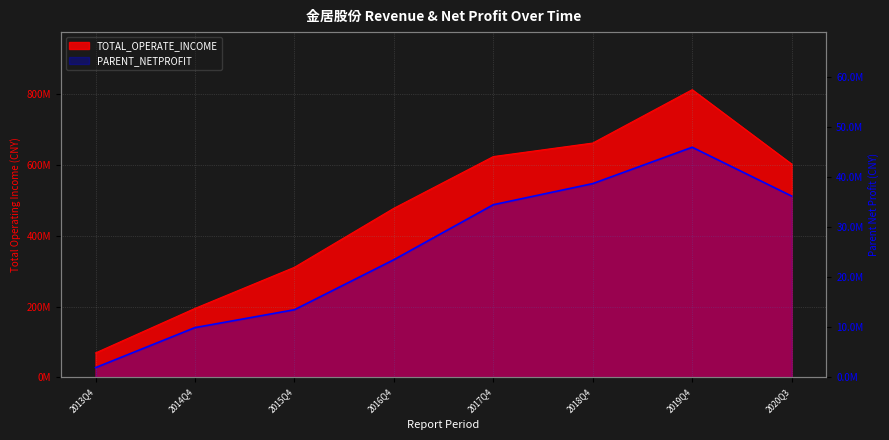

How many interior local peaks (higher than both neighbors) does the data have?

1